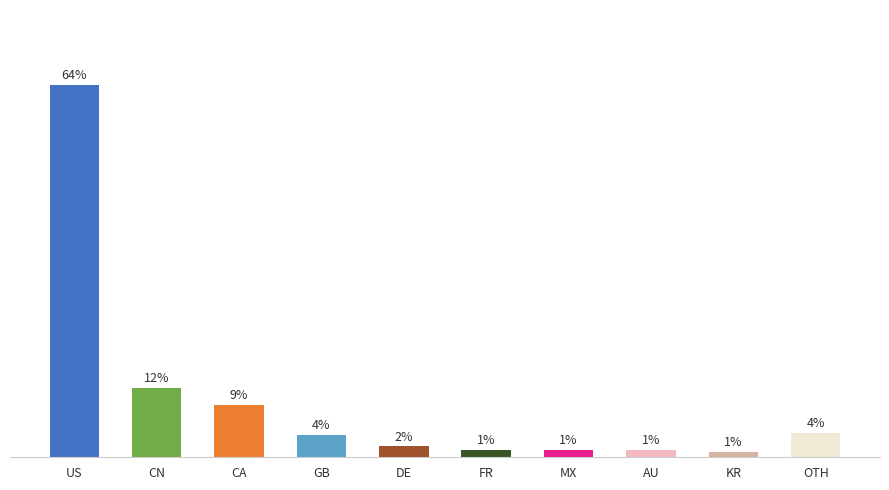

Between KR and CN, which is larger?

CN